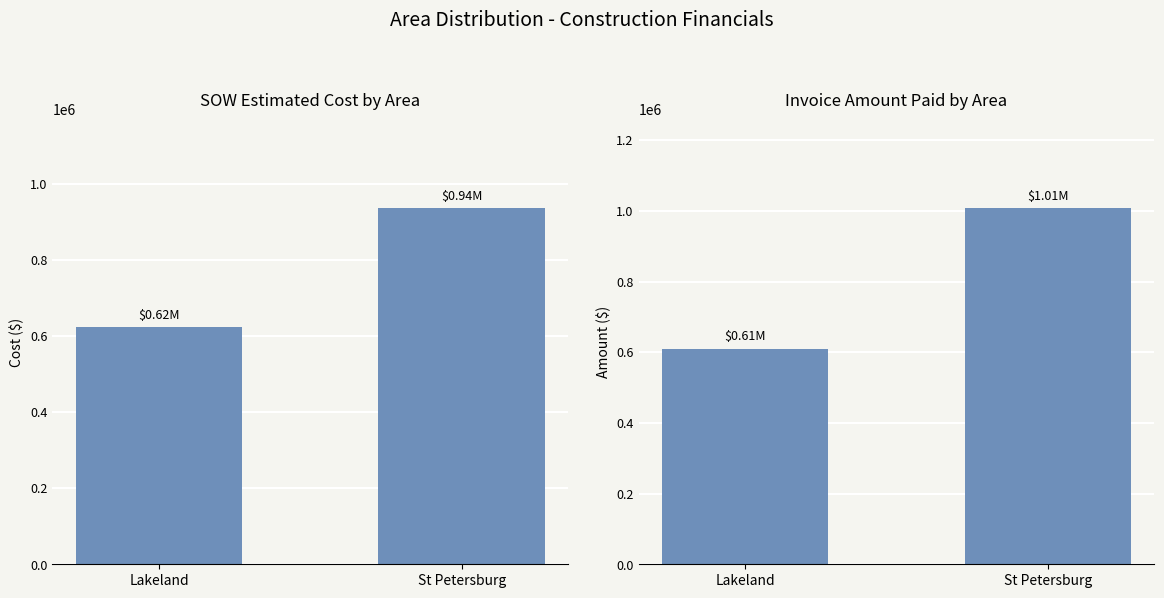

At which label is Invoice Amount Paid closest to 808708?

Lakeland